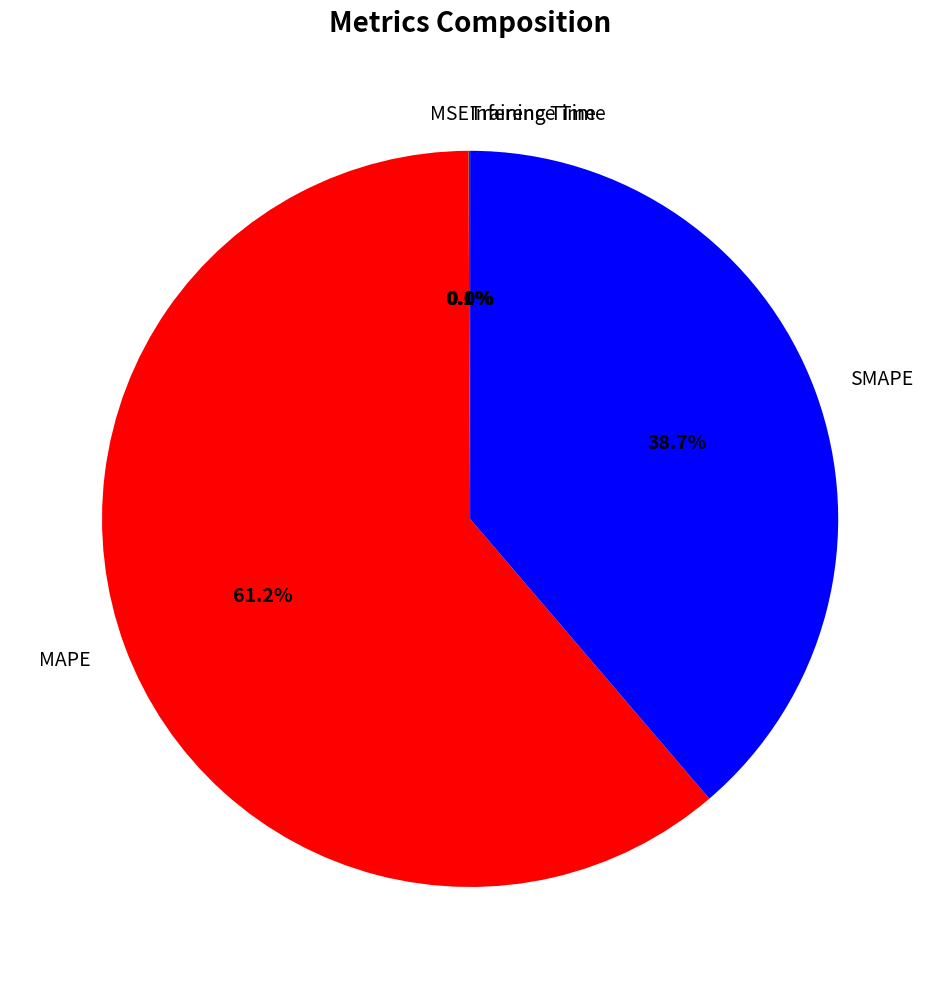

What is the largest slice in the pie chart?

MAPE